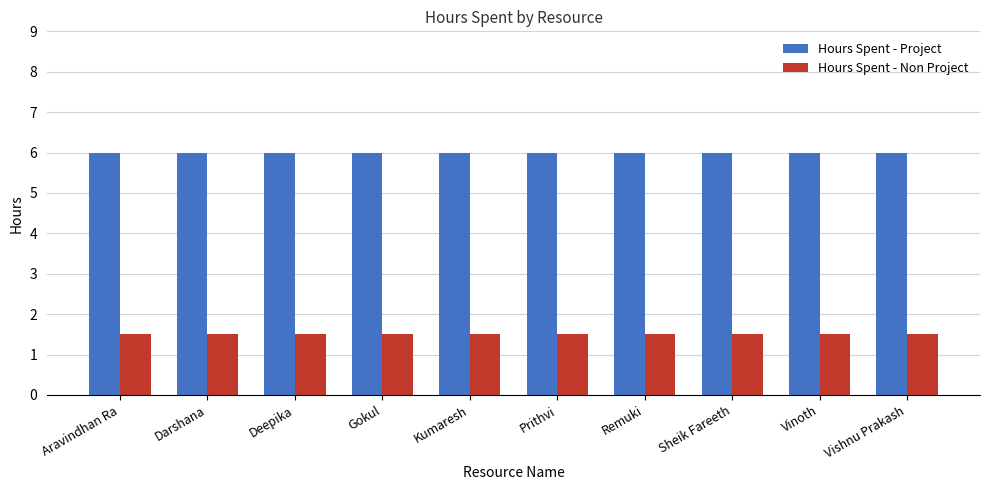

At how many categories does at least one series exceed 2?

10